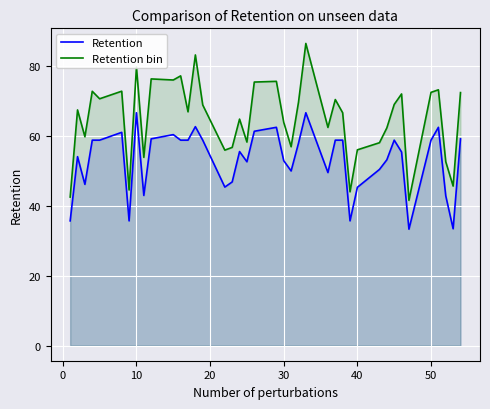

What is the difference between the highest and lowest values at 40?

10.7